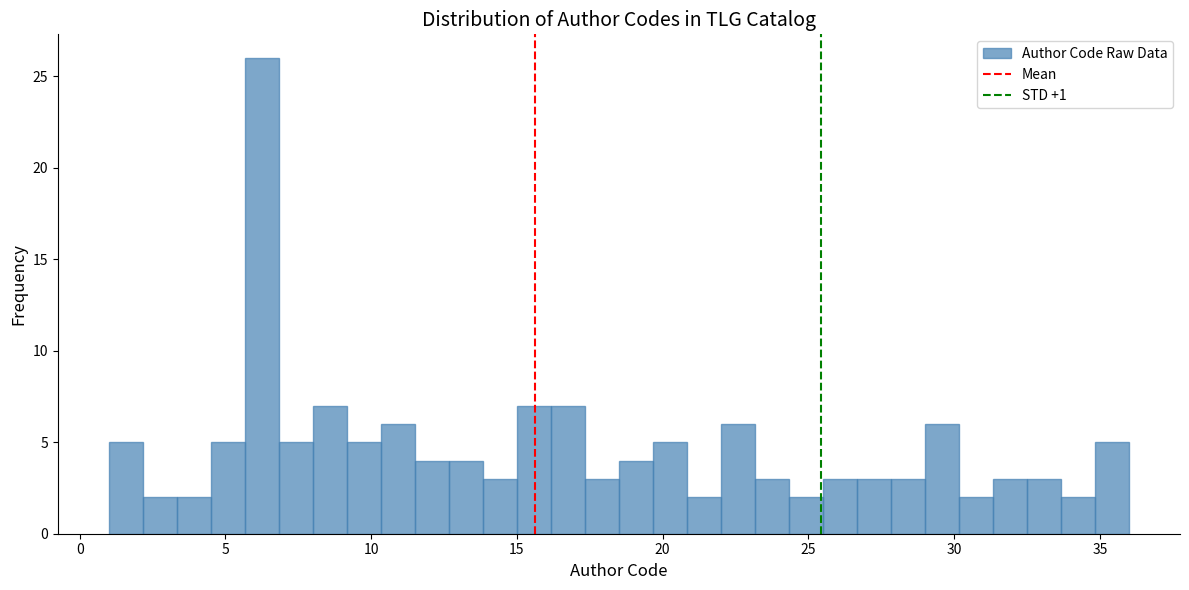

Read against the x-axis, roughly where is the centre of the tallest bar?

6.5